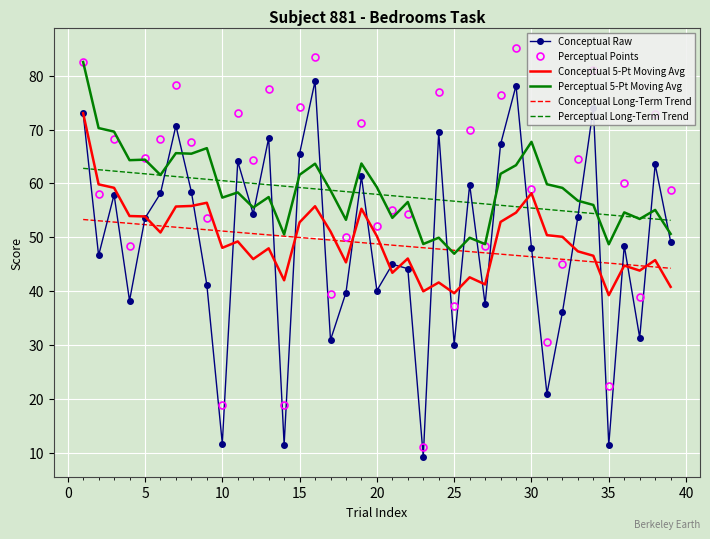

Which series has the largest range (max minus min)?

Perceptual Points